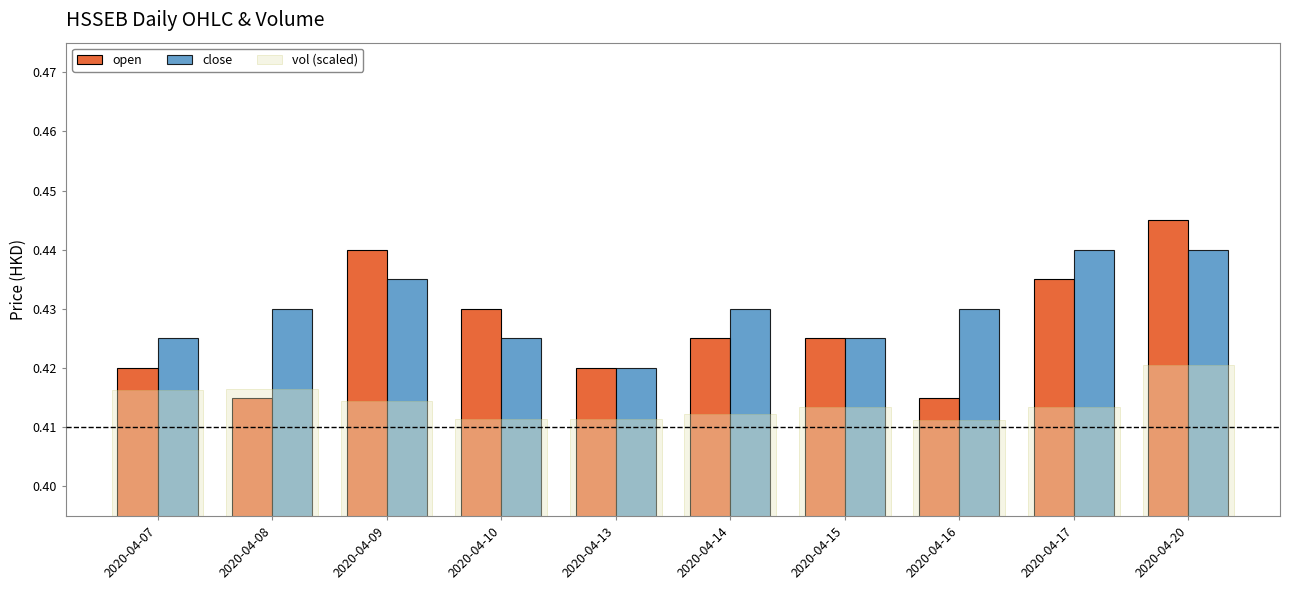

At which category does the chart reach its peak across all series?

2020-04-20